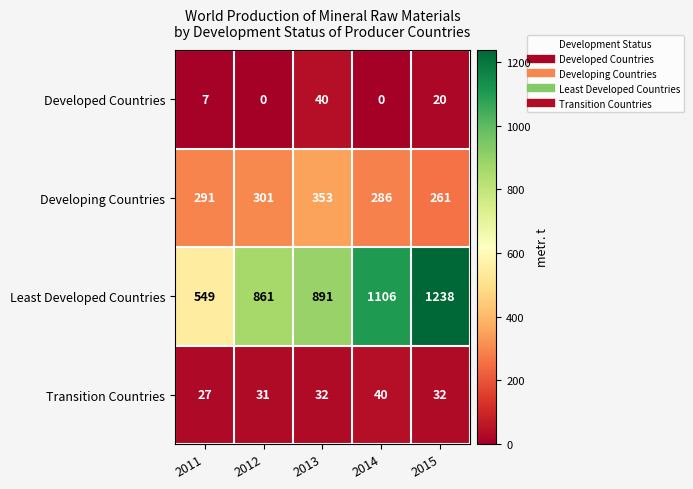

Rank the series at 2013 from lowest to highest value.

Transition Countries, Developed Countries, Developing Countries, Least Developed Countries